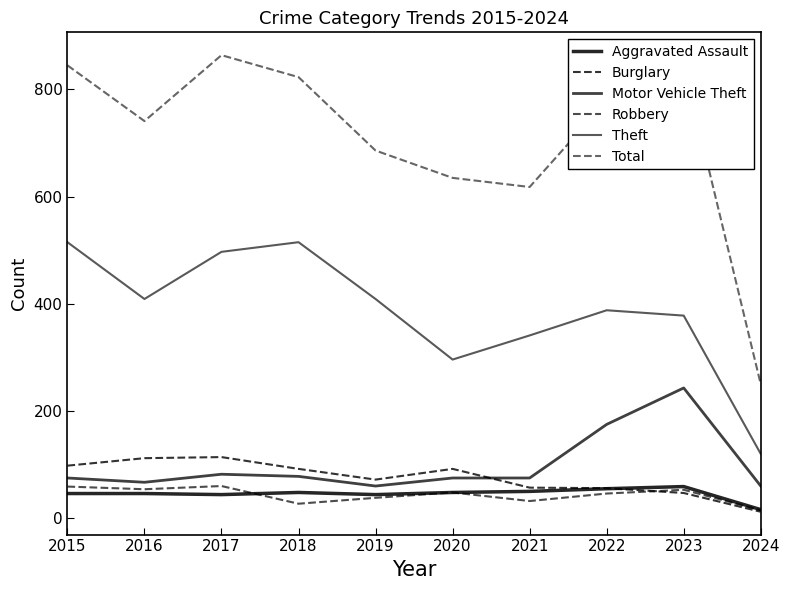

What is the smallest value displayed?

12